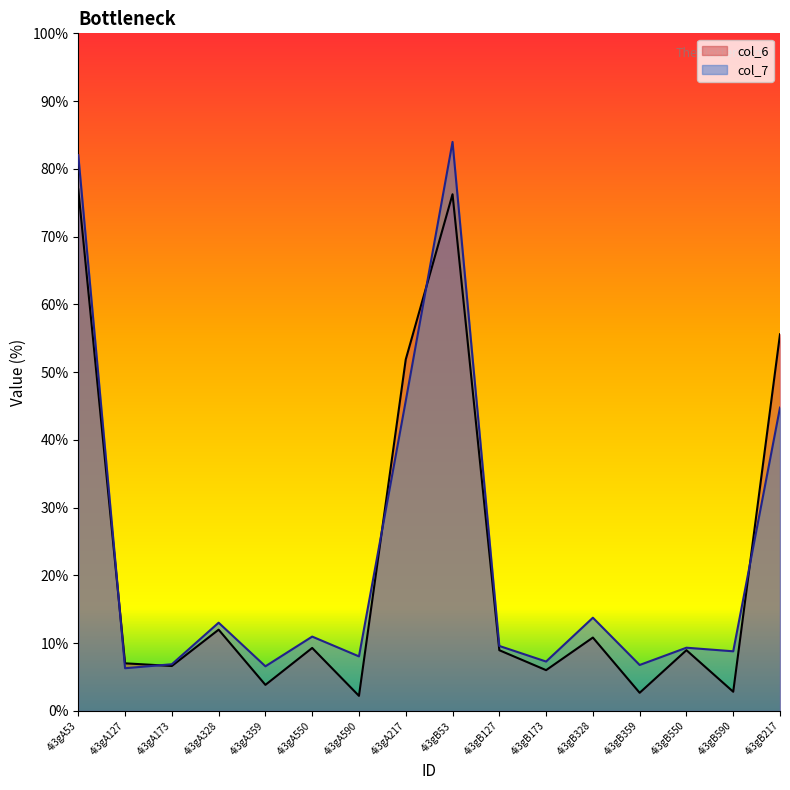

How many lines are shown in the chart?

2